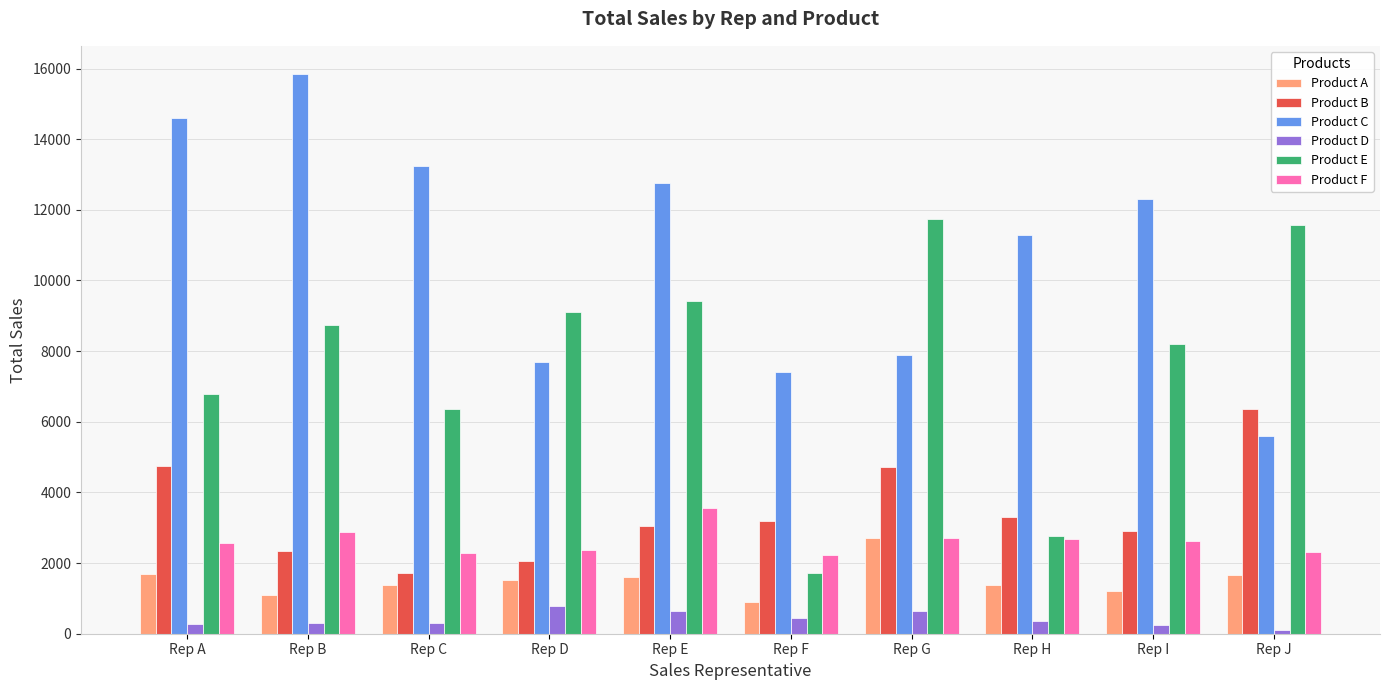

Which label corresponds to the largest value in the chart?

Rep B